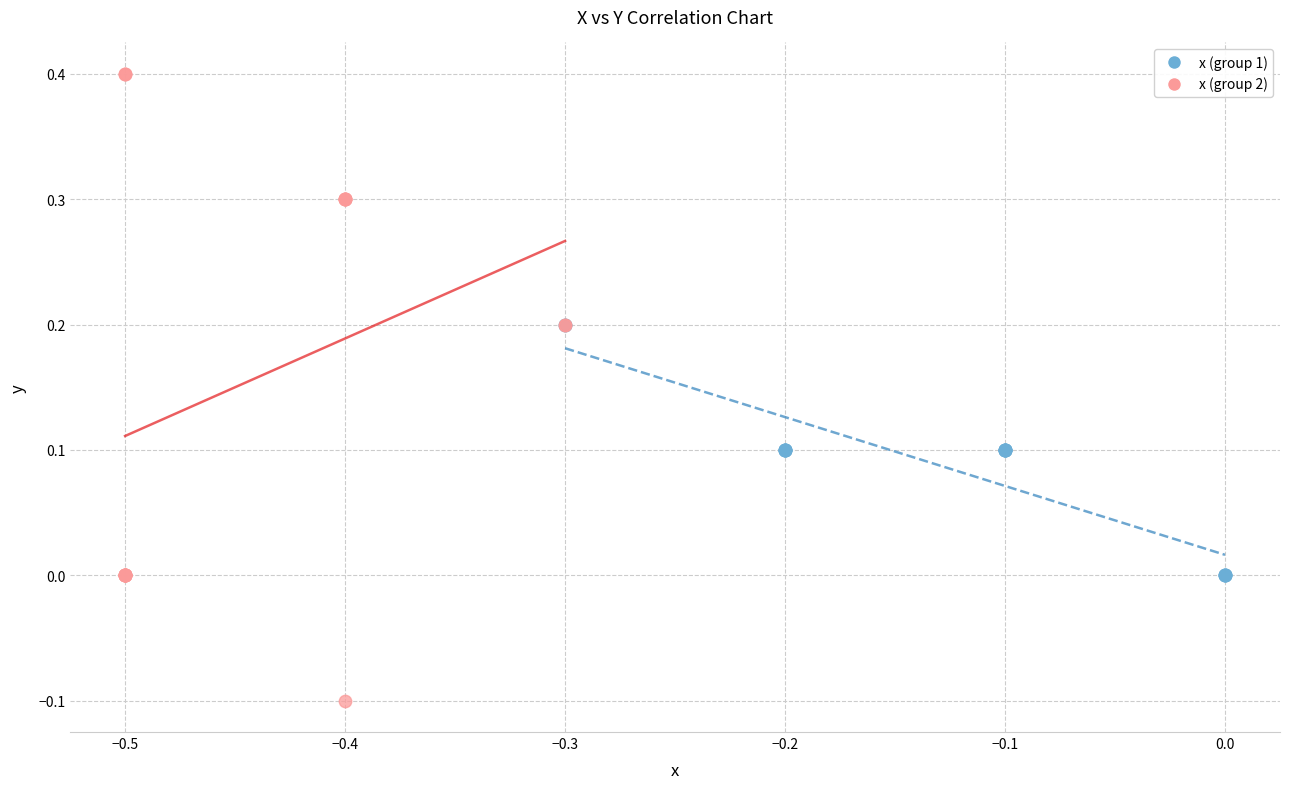

Which series has the largest Y range (max minus min)?

x (group 2)